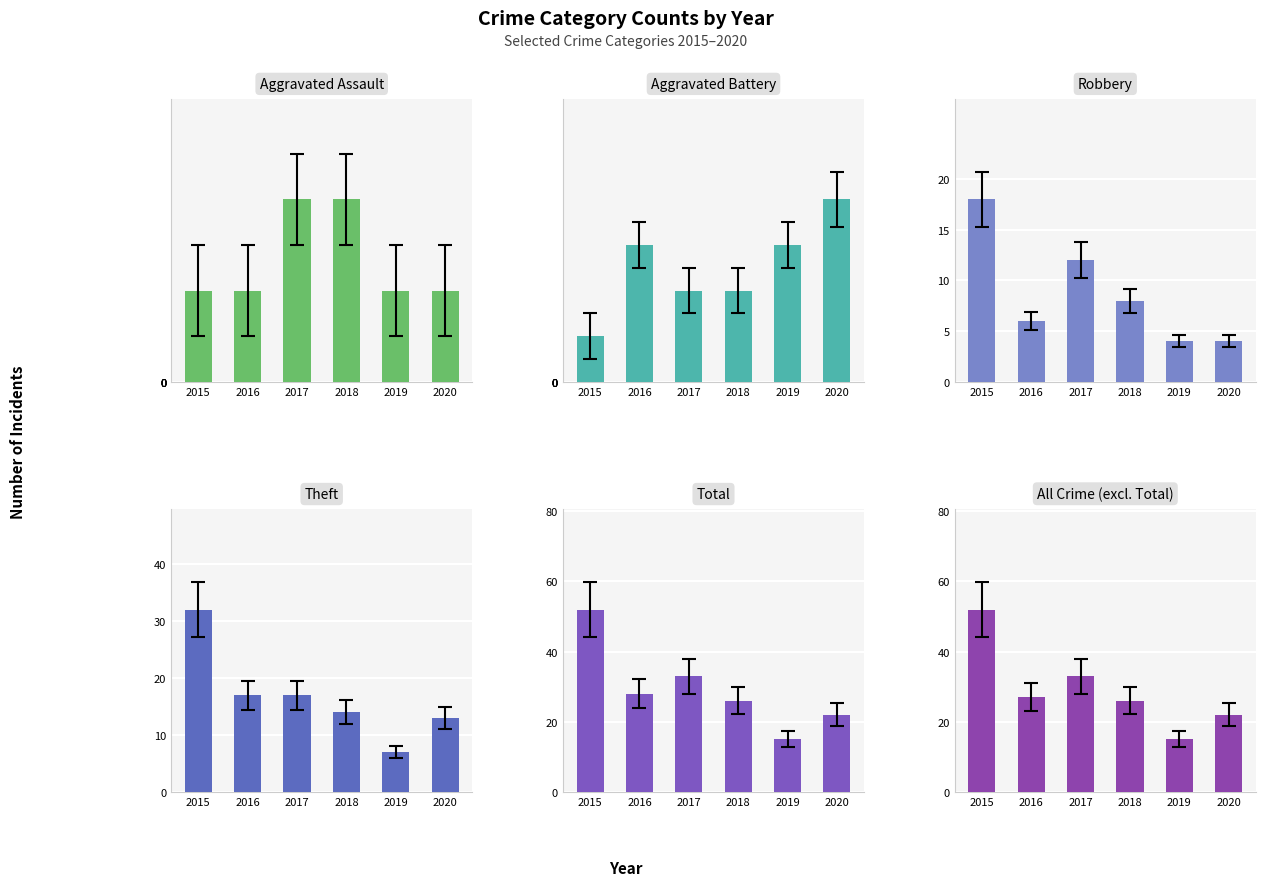

Which series has the largest total across all categories?

Total